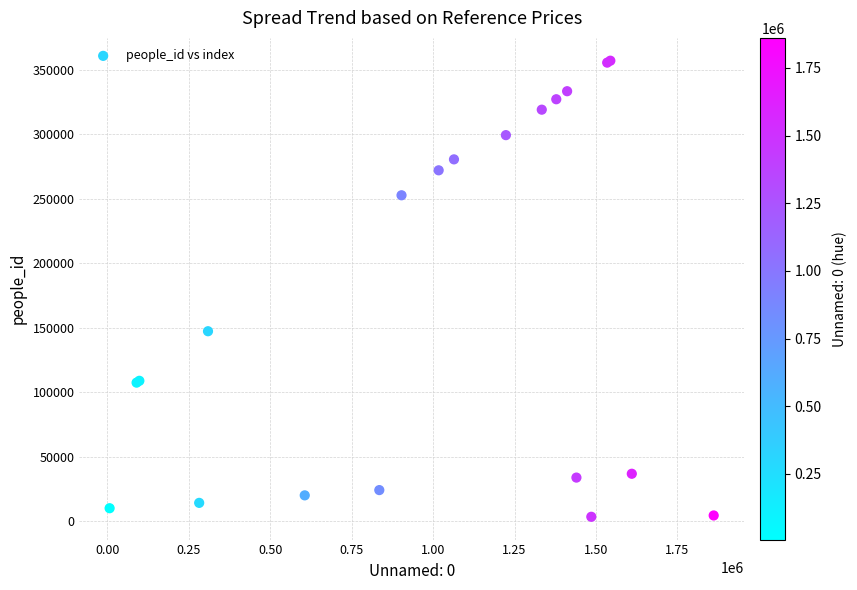

What Y value in the scatter plot is closest to 180341?

147384